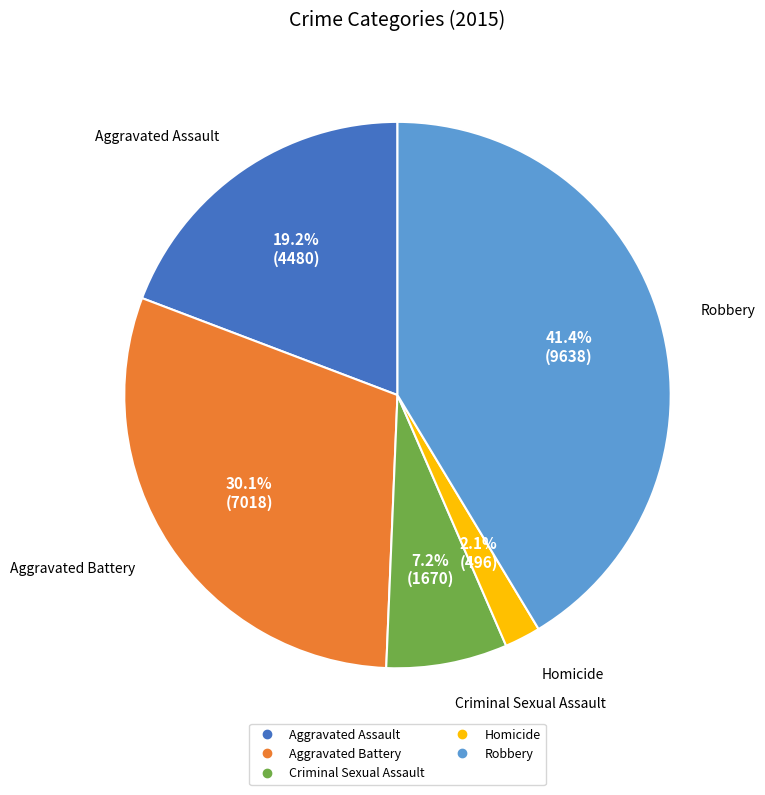

What percentage is the Criminal Sexual Assault slice, to the nearest percent?

7%